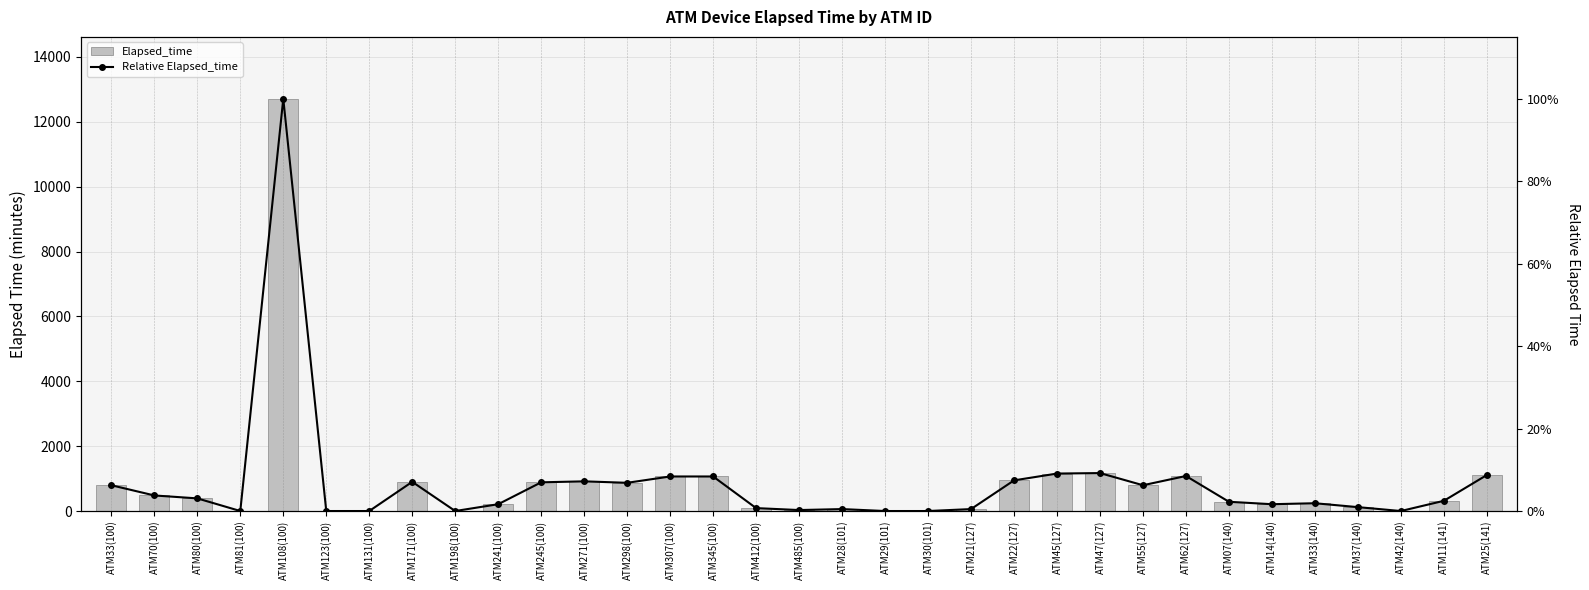

The value of Elapsed_time at ATM131(100) is 0.0. True or false?

True